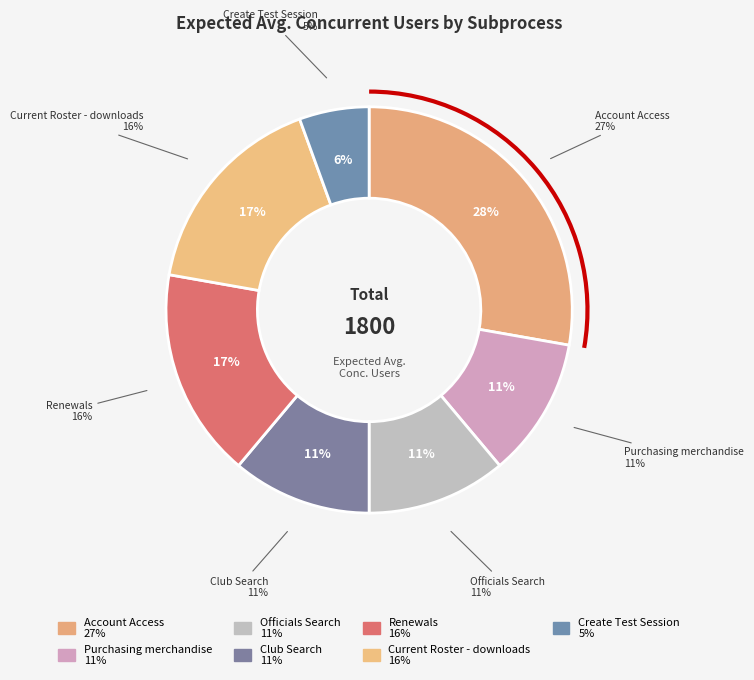

Is Purchasing merchandise the majority of the pie?

No